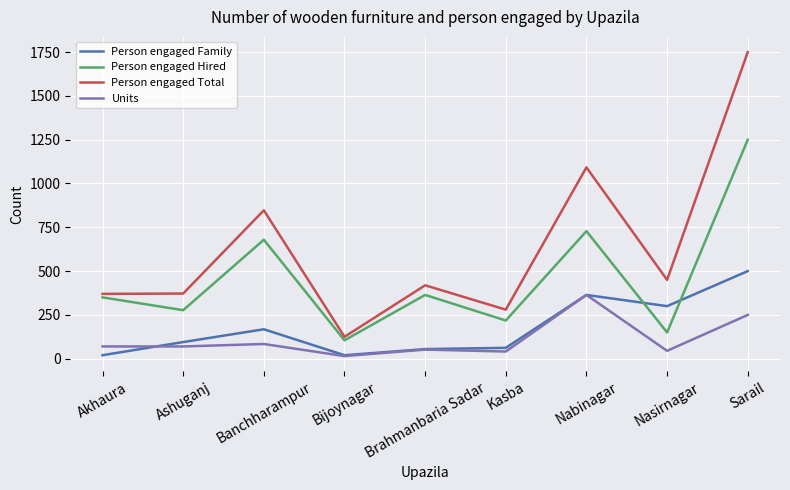

True or false: Person engaged Total and Units cross at least once.

False